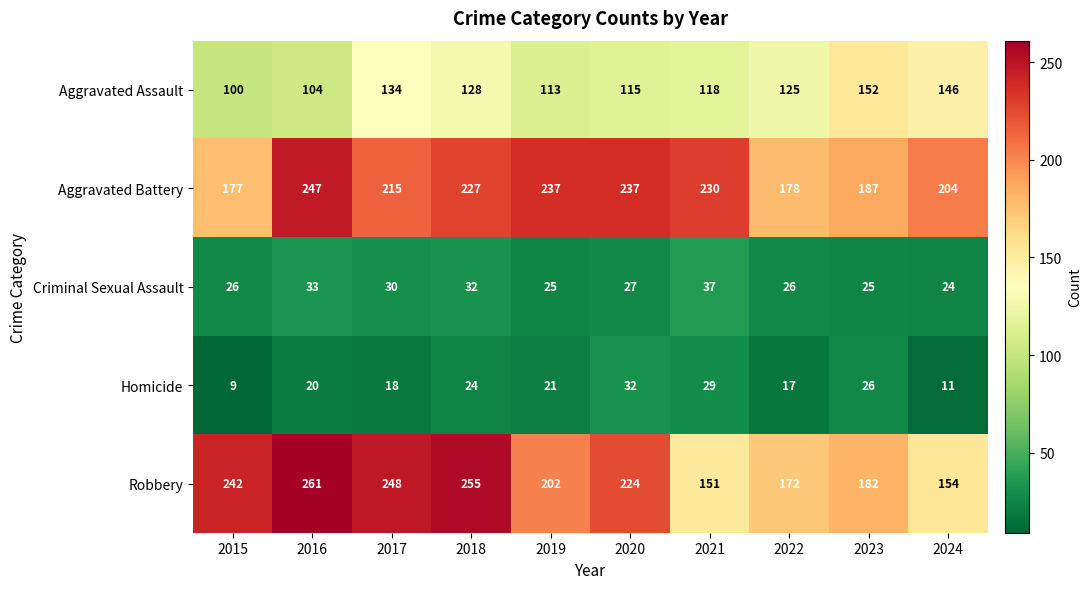

What is the sum of the Aggravated Battery values at 2021 and 2017?

445